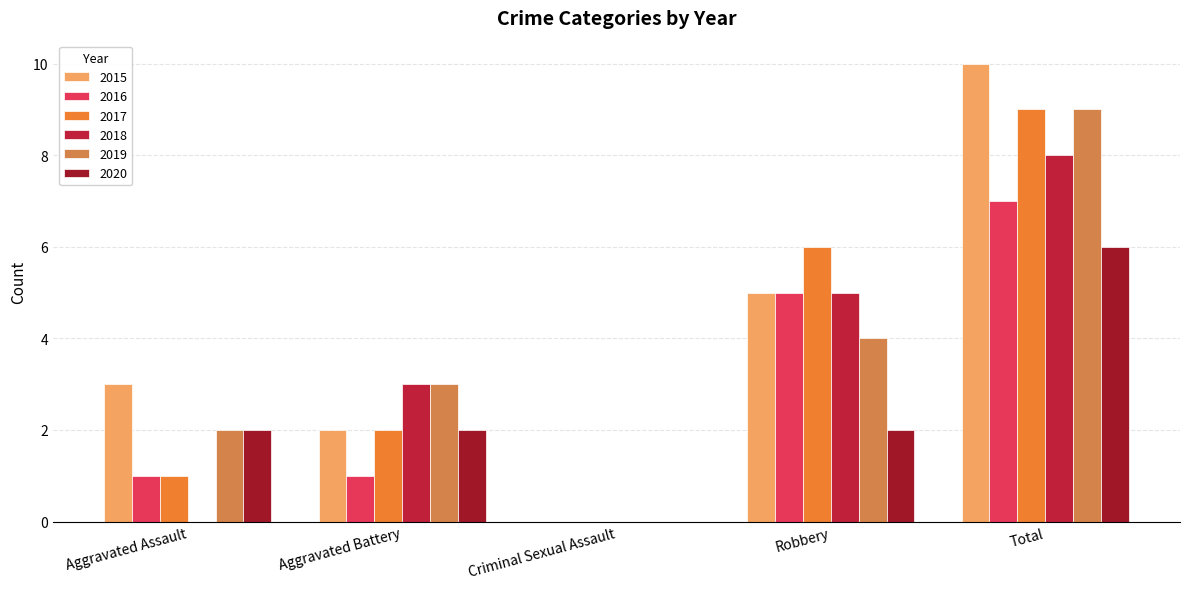

Does the chart contain stacked bars?

No